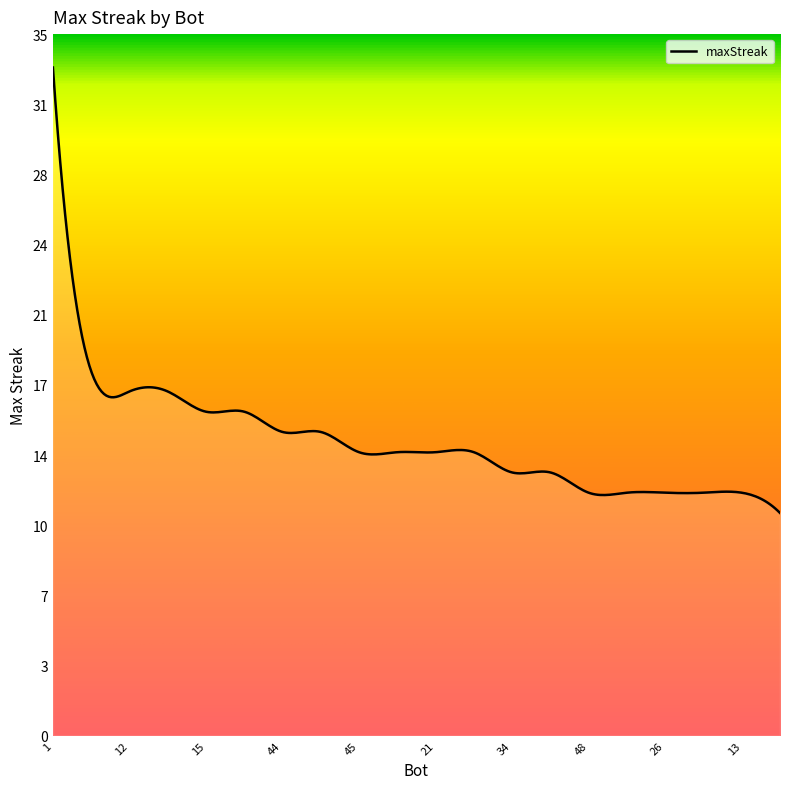

Rank the categories by value from lowest to highest.

42, 48, 41, 26, 19, 13, 34, 11, 45, 27, 21, 17, 44, 23, 15, 0, 12, 3, 37, 1